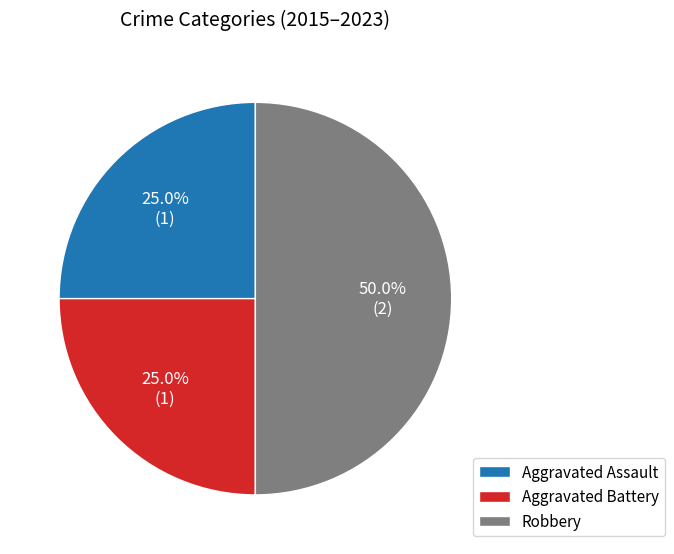

Does Aggravated Assault account for over 50% of the chart?

No